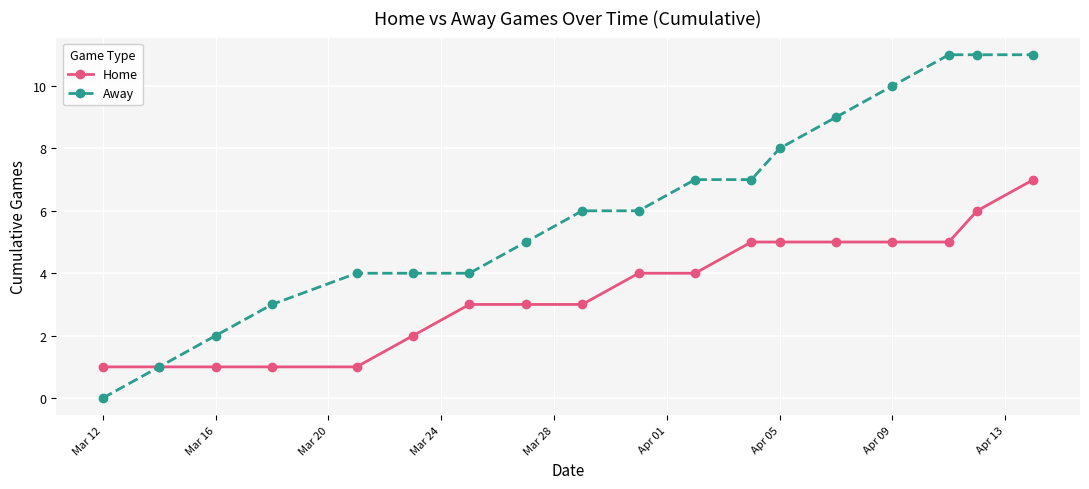

What is the maximum value shown in the chart?

11